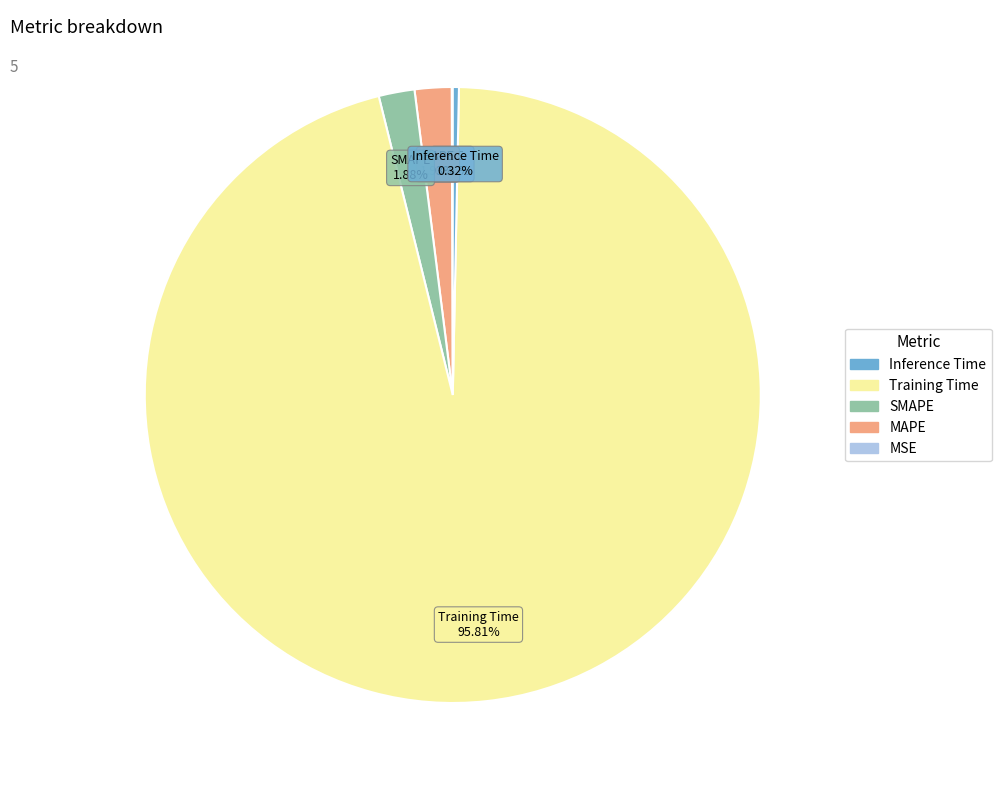

How much of the chart is everything except Training Time?

4.2%